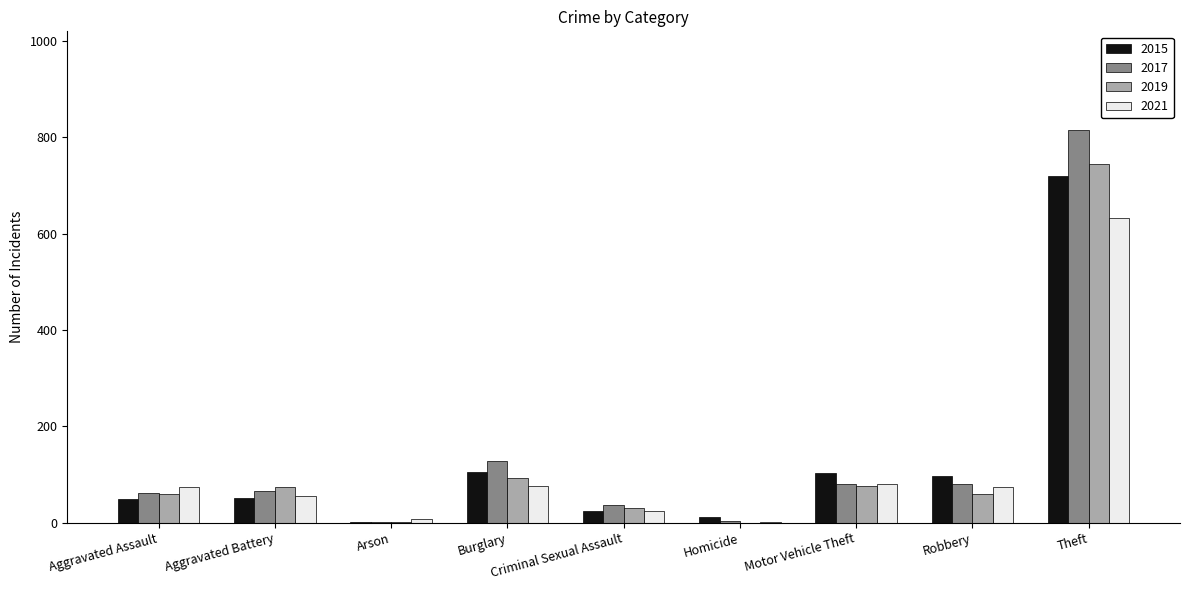

At which category is the sum across all series the highest?

Theft